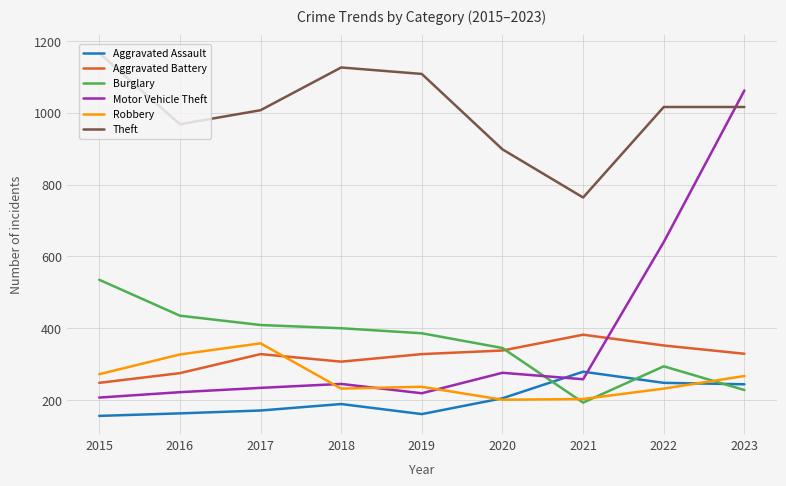

What is the difference between the second highest and second lowest values in the Aggravated Battery series?

77